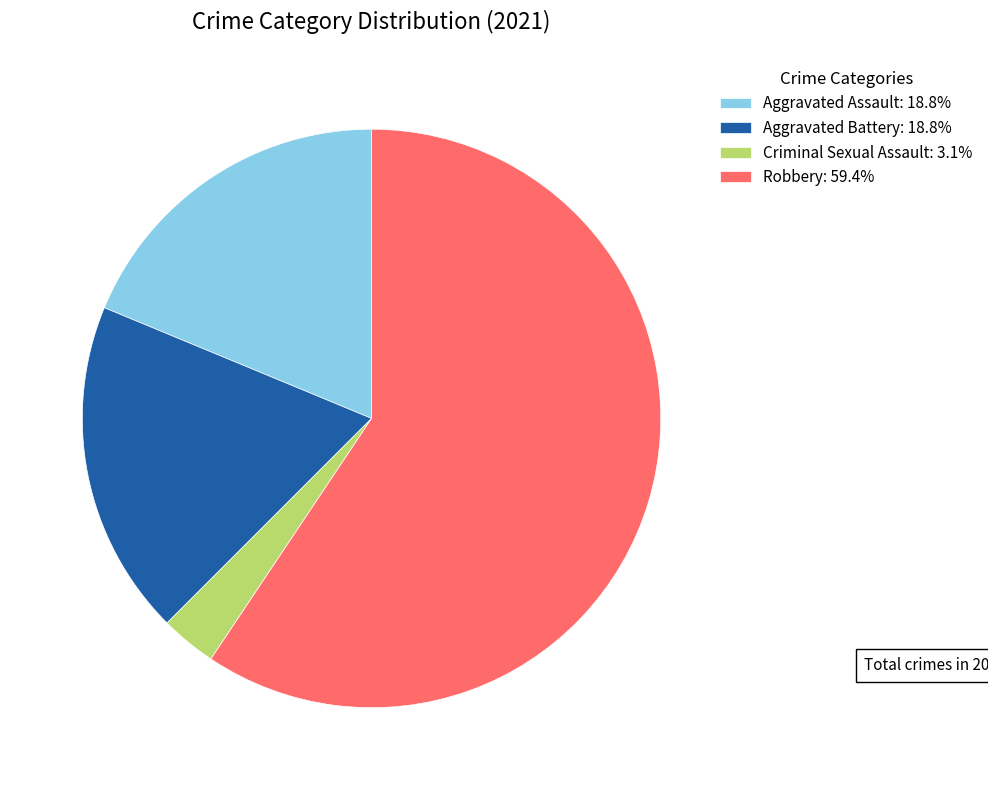

Does any single category account for the majority?

Yes